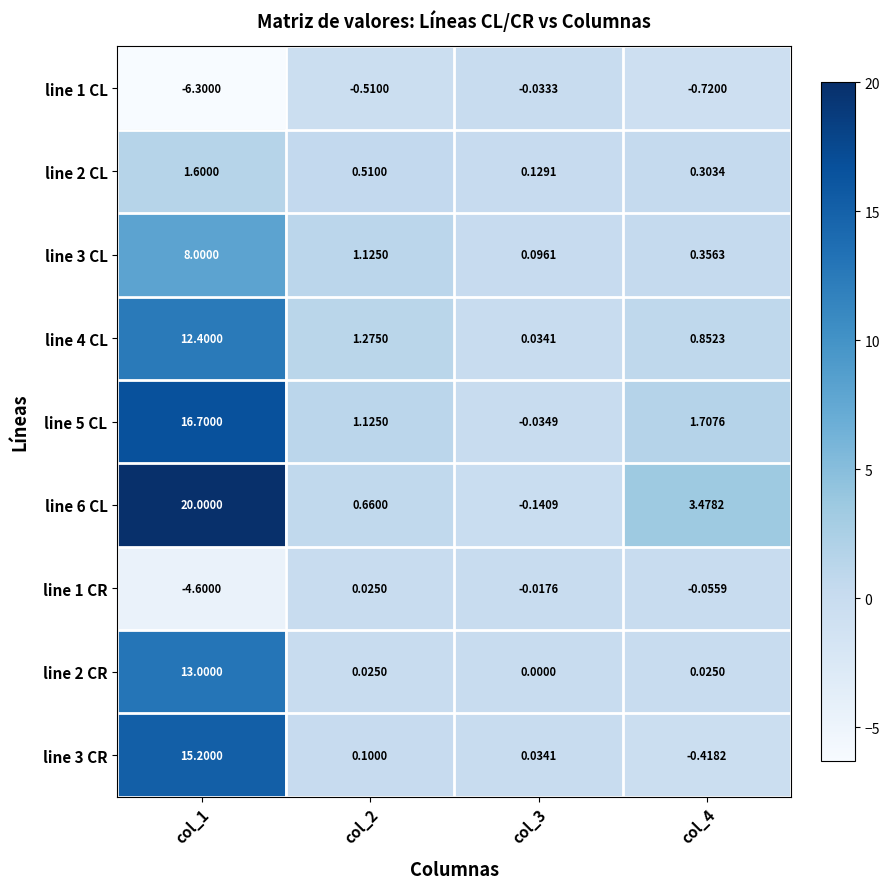

Is the value of line 1 CR at col_3 greater than the value of line 6 CL at col_1?

No